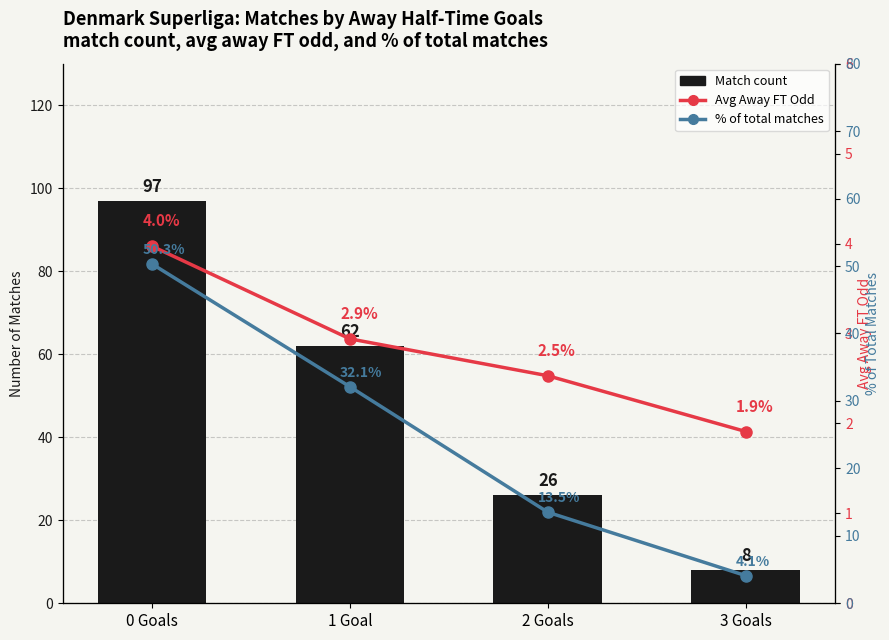

What is the maximum value for Avg Away FT Odd?

4.0